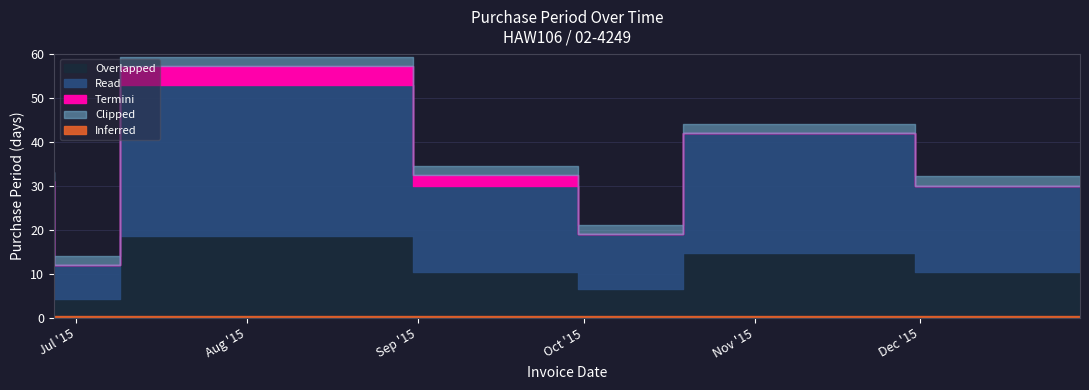

What is the sum of the values at 2015-07-09 and 2015-12-30?

42